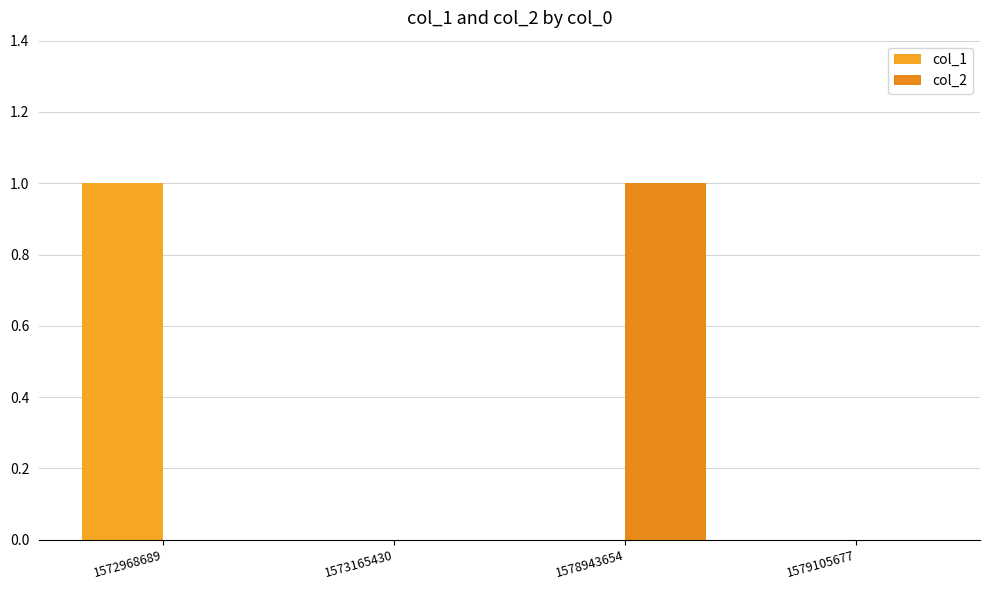

Count the number of data series in this chart.

2